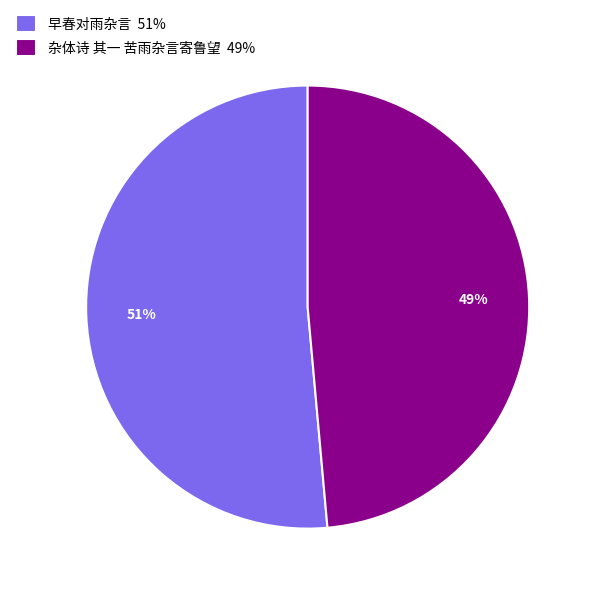

To the nearest percent, what is the average slice percentage?

50%